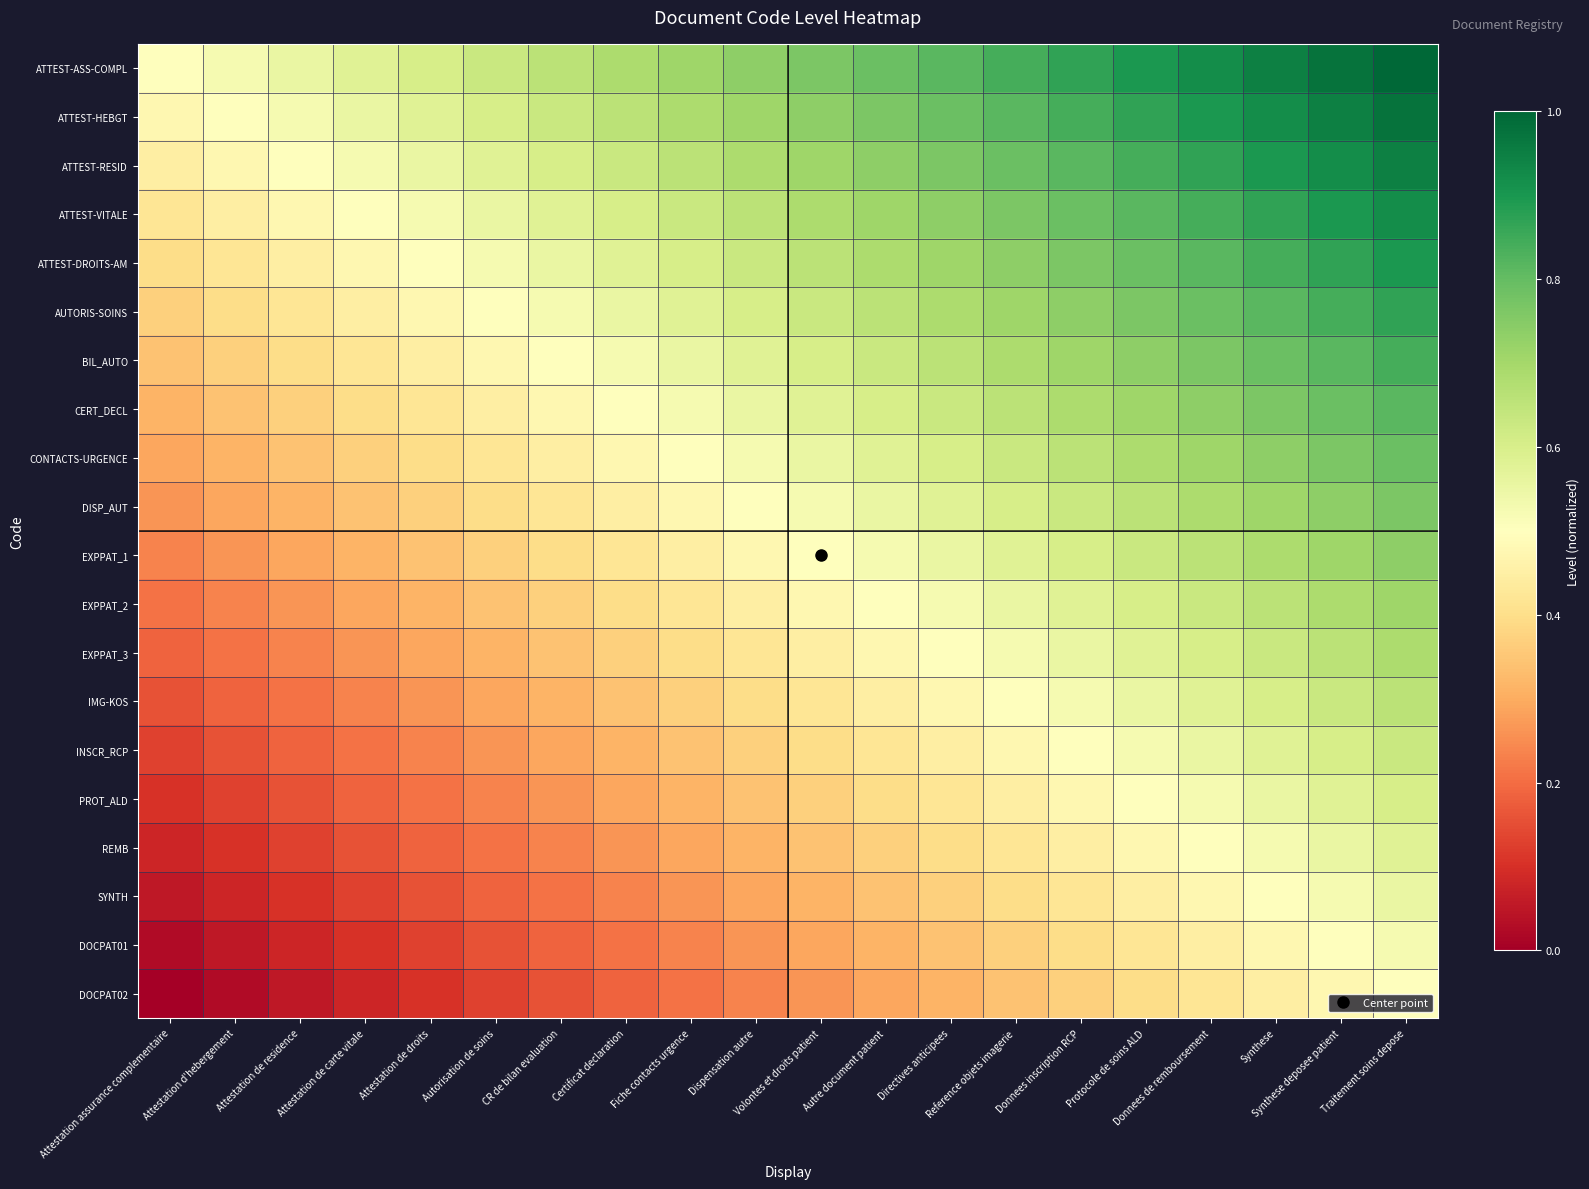

List the series in order of their peak value, lowest first.

DOCPAT02, DOCPAT01, SYNTH, REMB, PROT_ALD, INSCR_RCP, IMG-KOS, EXPPAT_3, EXPPAT_2, EXPPAT_1, DISP_AUT, CONTACTS-URGENCE, CERT_DECL, BIL_AUTO, AUTORIS-SOINS, ATTEST-DROITS-AM, ATTEST-VITALE, ATTEST-RESID, ATTEST-HEBGT, ATTEST-ASS-COMPL